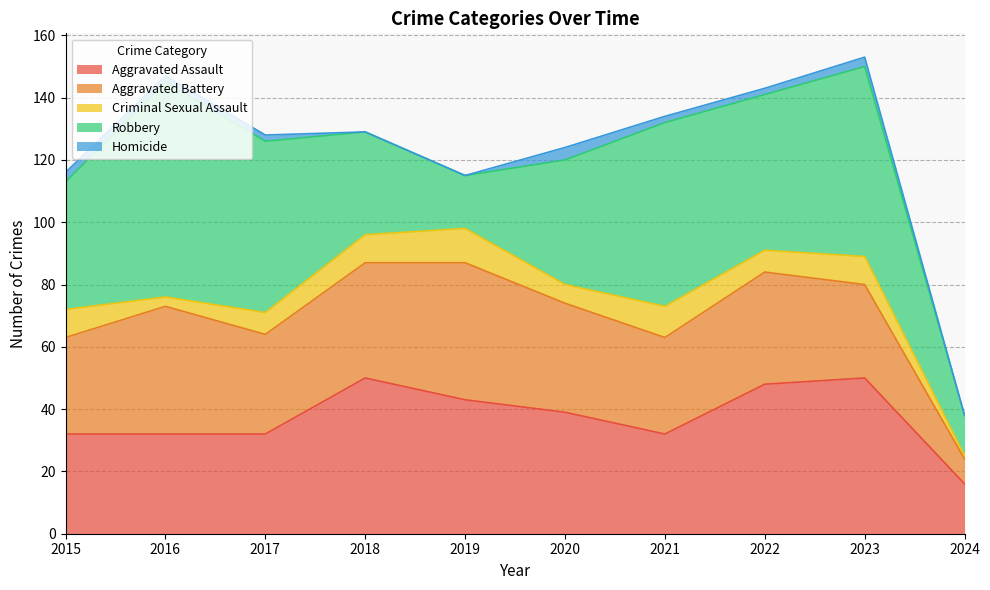

Between 2017 and 2022, which series saw the biggest shift?

Aggravated Assault